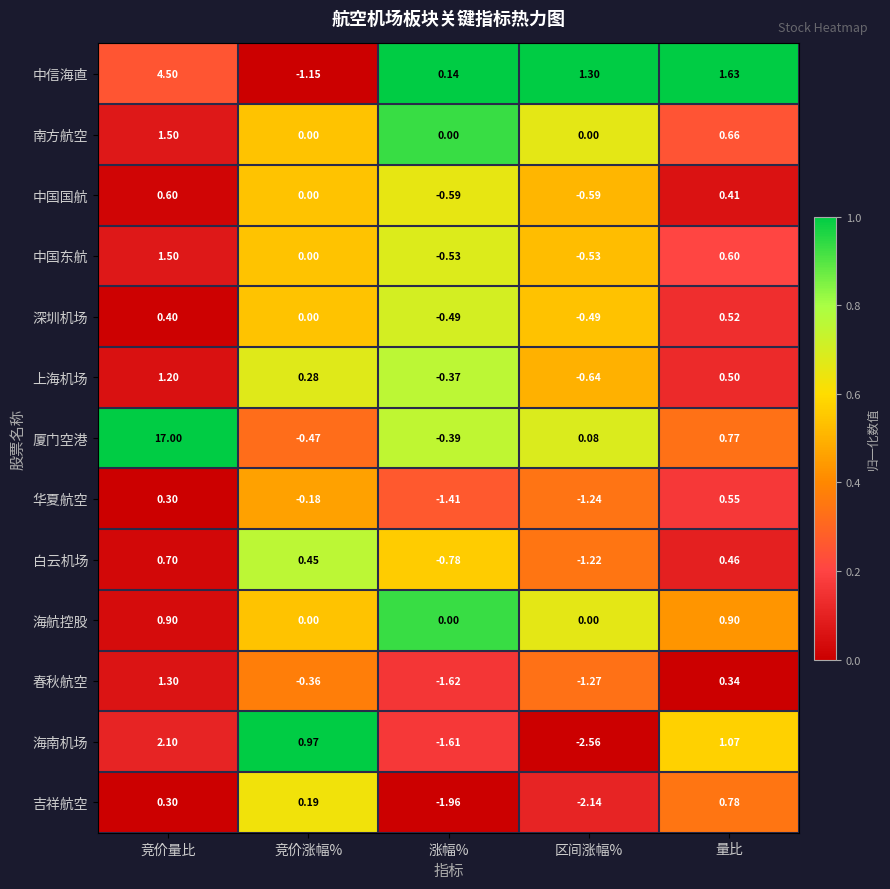

Is the value of 海南机场 at 区间涨幅% greater than the value of 海航控股 at 量比?

No